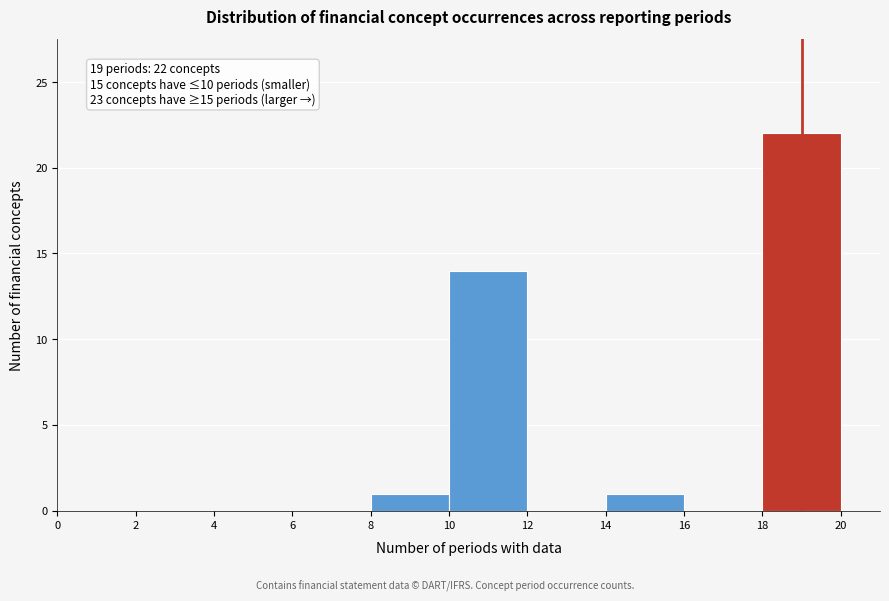

Which range on the x-axis has the tallest bar?

18 to 20